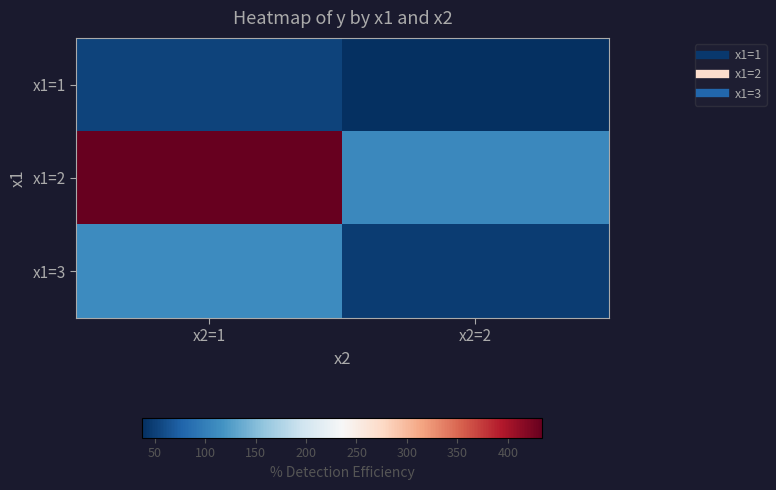

At x2=1, list the series in order from smallest to largest.

x1=1, x1=3, x1=2